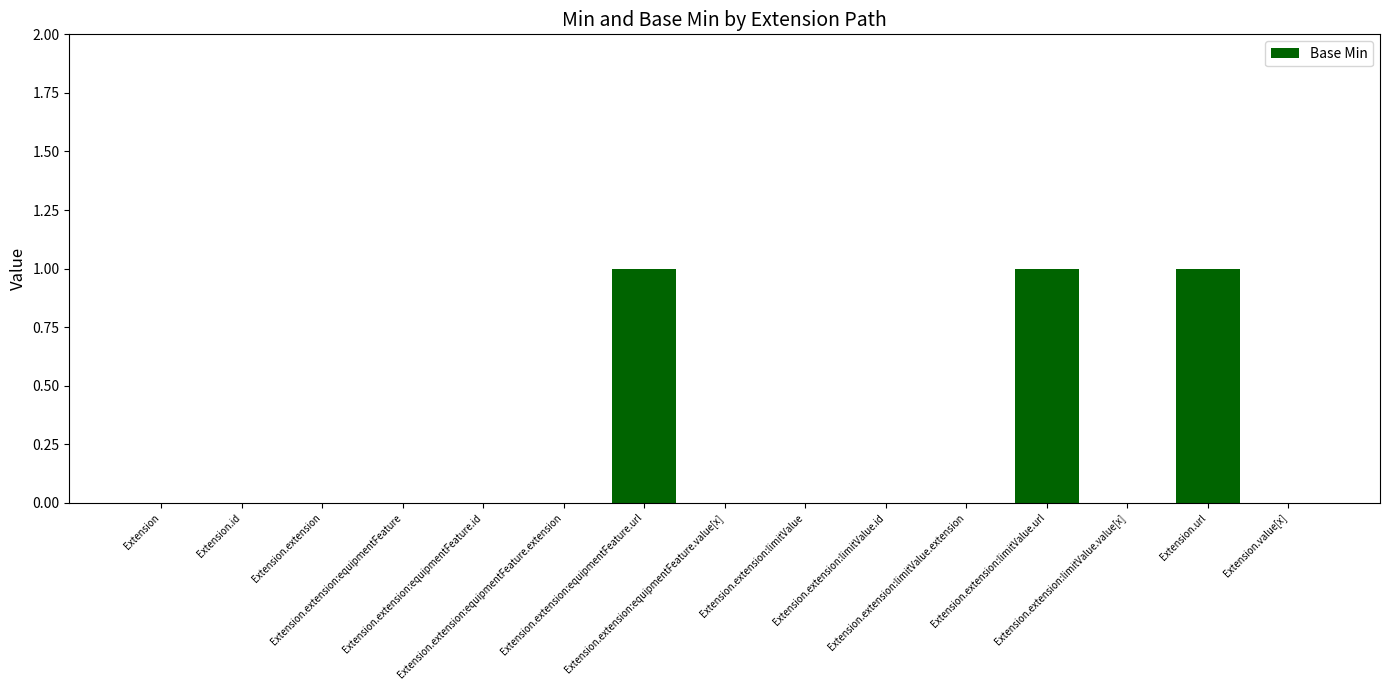

Reading left to right, extract all data points from this chart.

Extension=0	Extension.id=0	Extension.extension=0	Extension.extension:equipmentFeature=0	Extension.extension:equipmentFeature.id=0	Extension.extension:equipmentFeature.extension=0	Extension.extension:equipmentFeature.url=1	Extension.extension:equipmentFeature.value[x]=0	Extension.extension:limitValue=0	Extension.extension:limitValue.id=0	Extension.extension:limitValue.extension=0	Extension.extension:limitValue.url=1	Extension.extension:limitValue.value[x]=0	Extension.url=1	Extension.value[x]=0